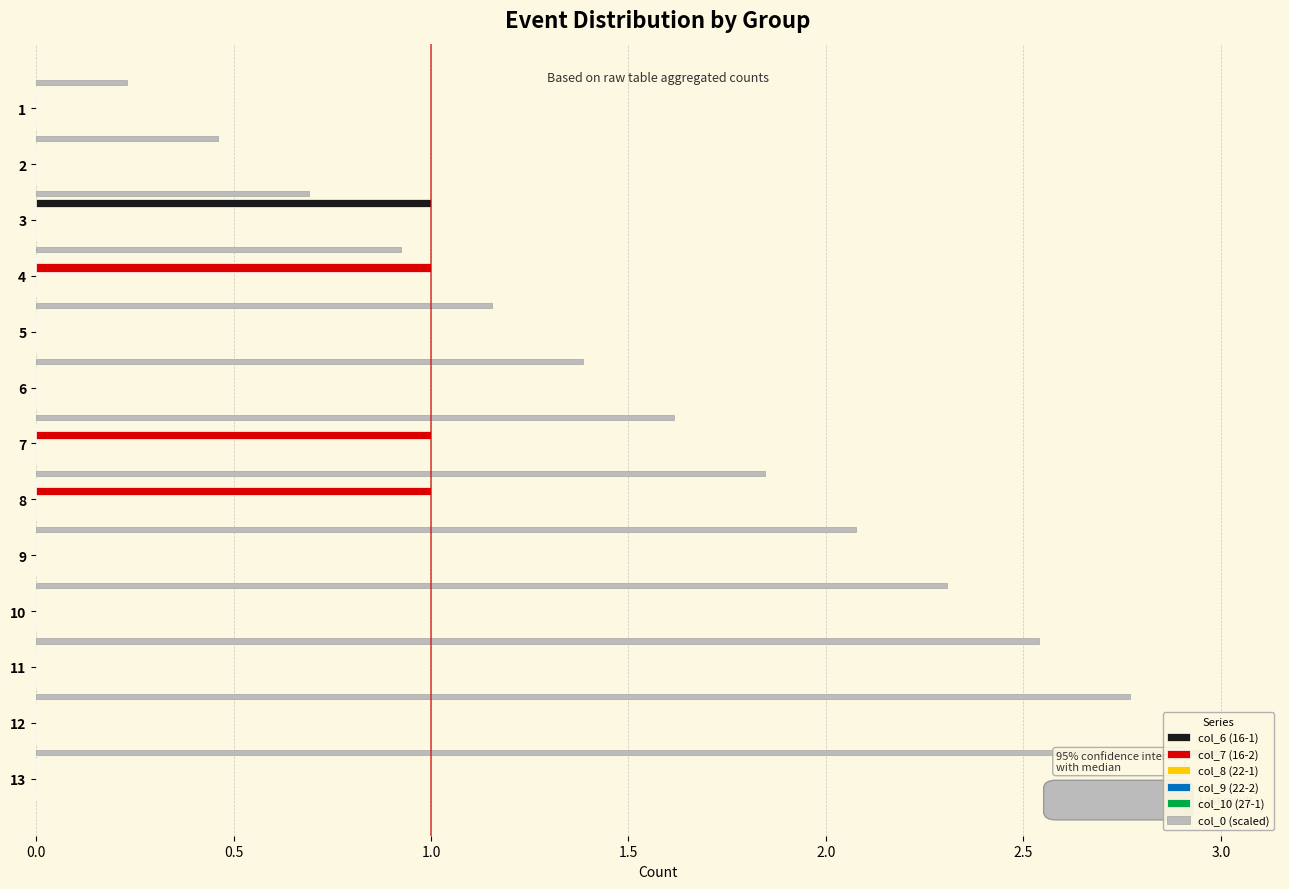

What is the maximum value shown in the chart?

3.0